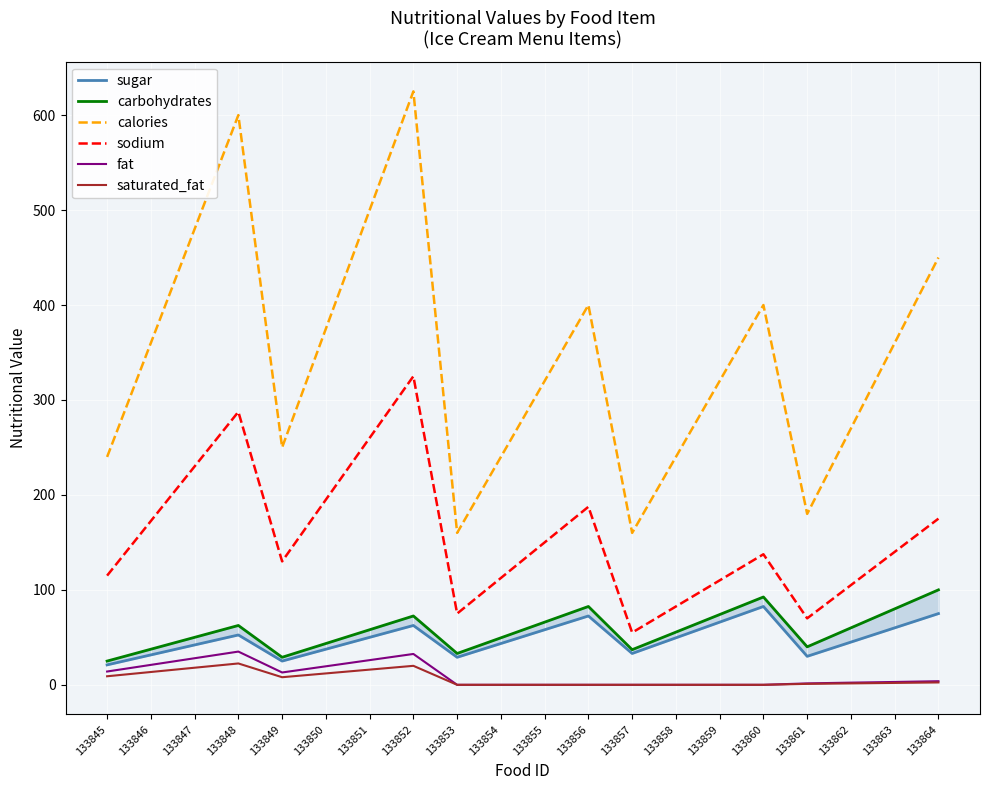

Is this an area chart (filled region under the line)?

No